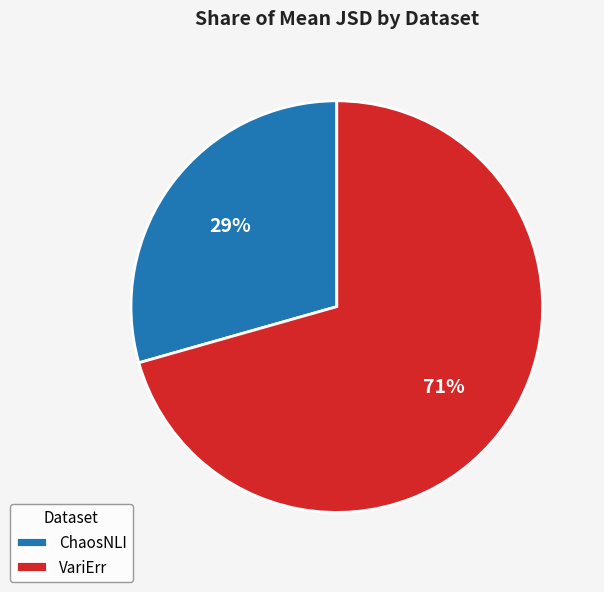

Rank the categories by value from lowest to highest.

ChaosNLI, VariErr